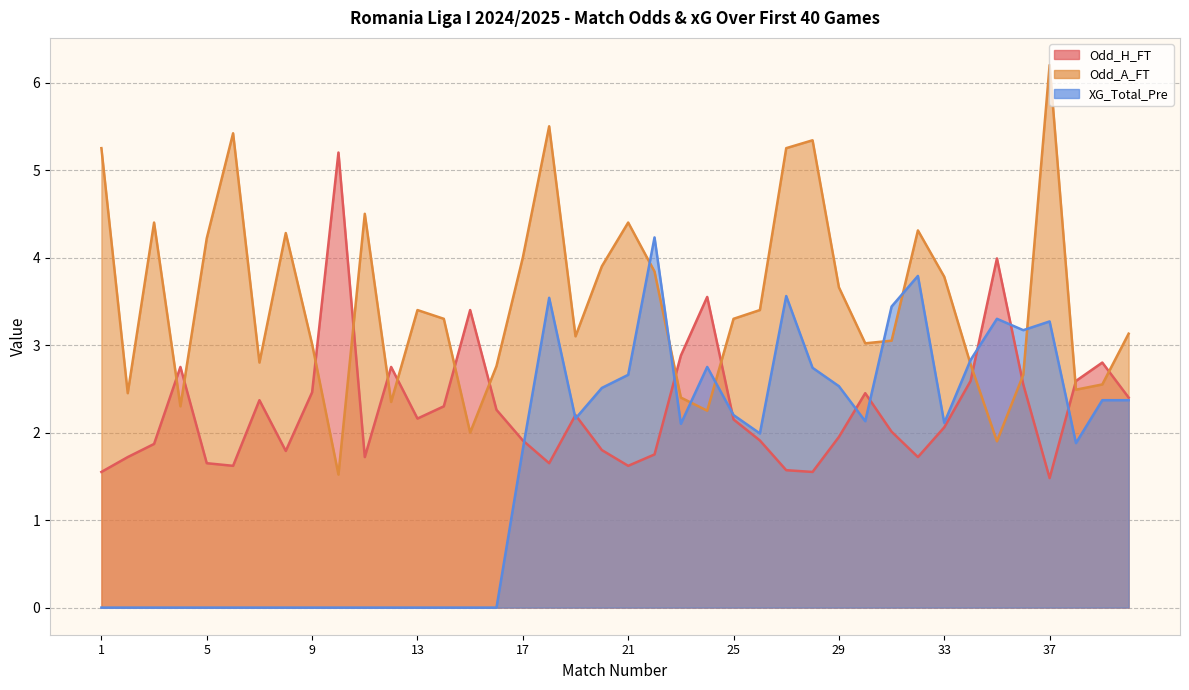

How many times do Odd_A_FT and Odd_H_FT cross each other?

14